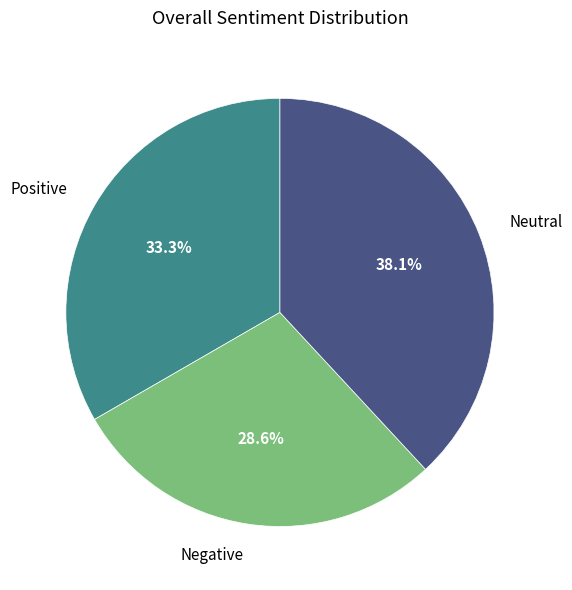

Which category has the biggest portion of the pie?

Neutral